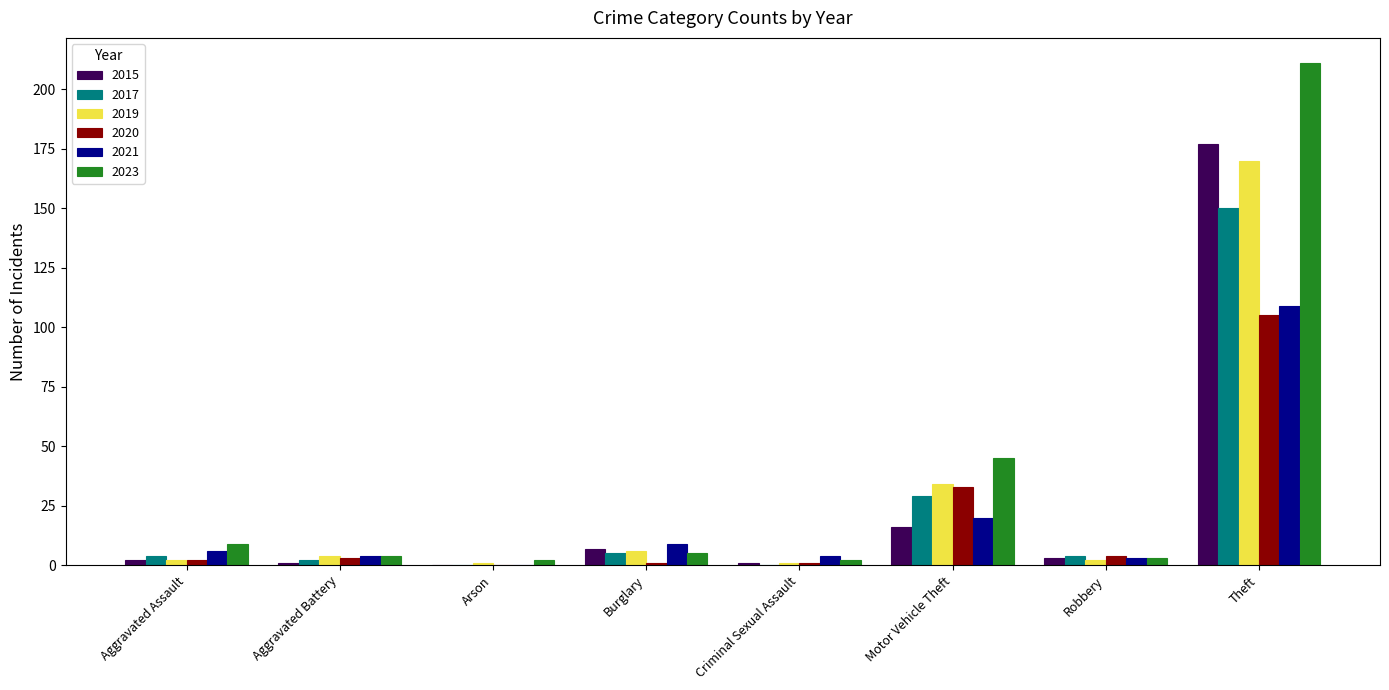

What is the sum of all 2023 values?

281